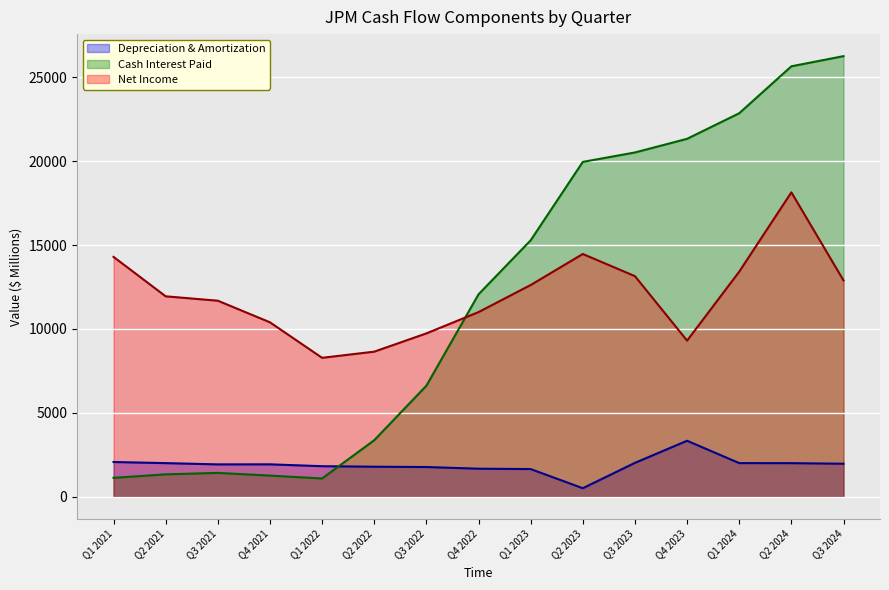

True or false: Net Income has a value of 12552 at Q4 2023.

False